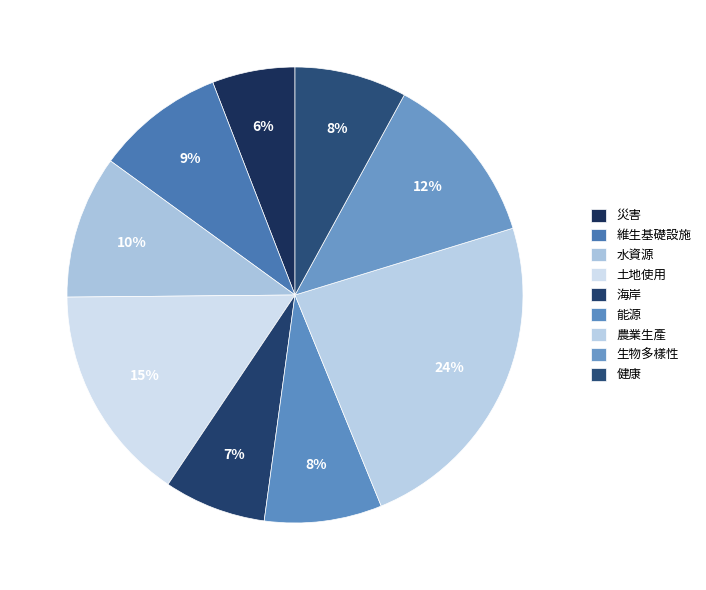

How many slices are in this pie chart?

9